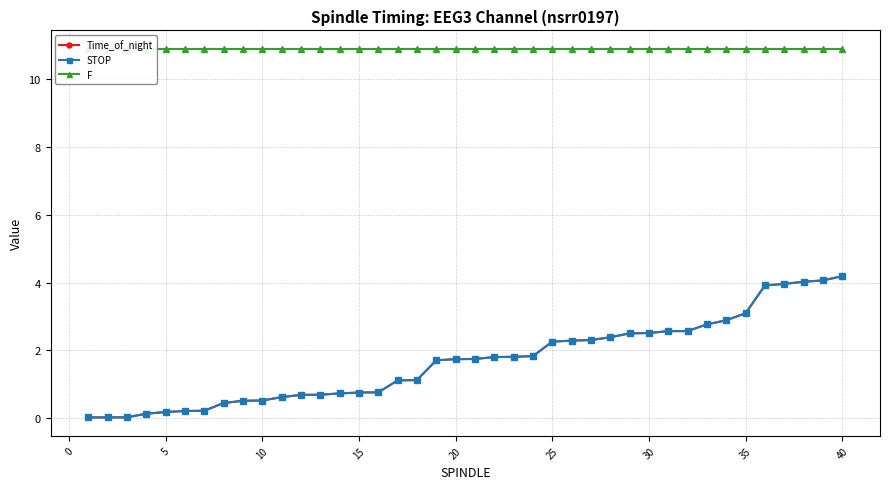

What is the highest value of the STOP series?

4.2